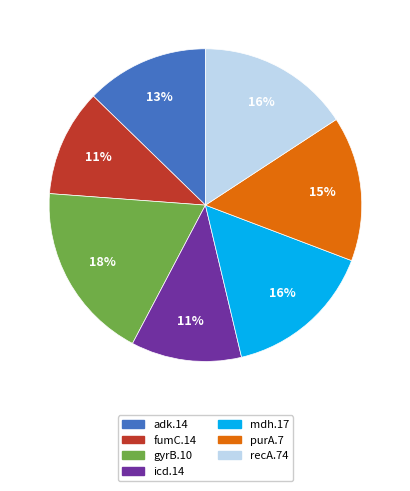

To the nearest percent, what portion does mdh.17 represent?

16%